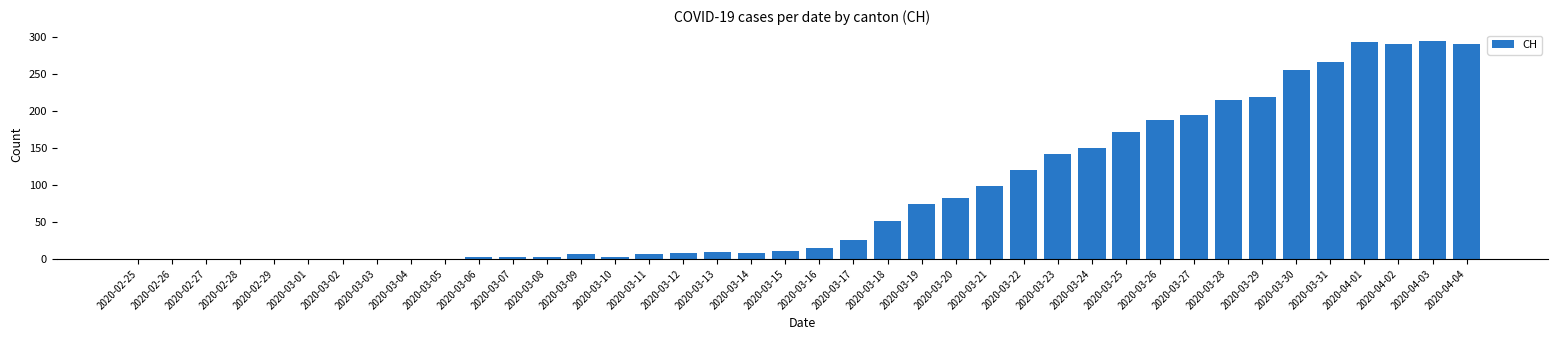

Between 2020-03-01 and 2020-04-01, which is larger?

2020-04-01